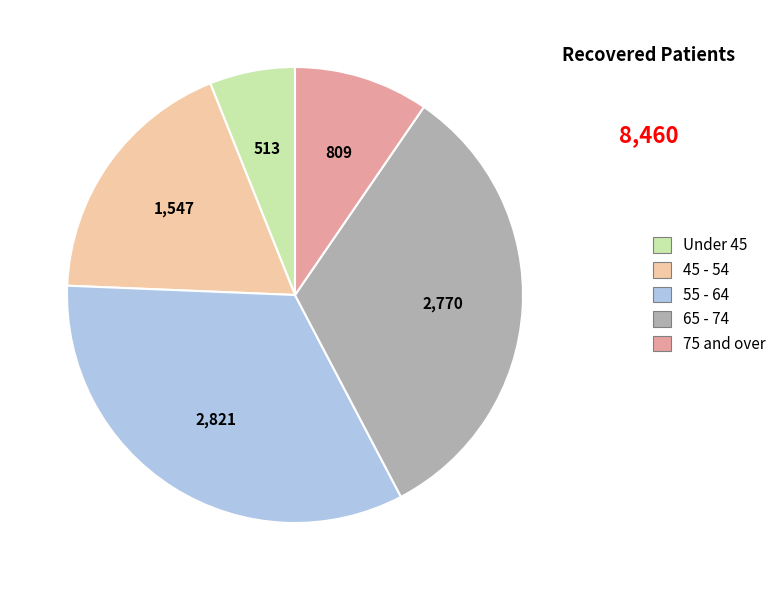

Is there a majority slice in this chart?

No